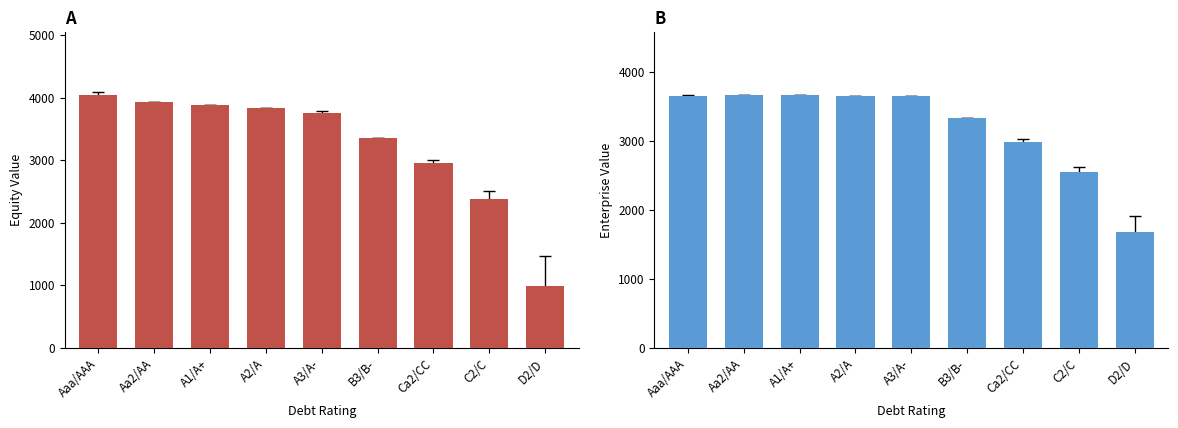

What is the lowest value of the enterprise_value series?

1682.2